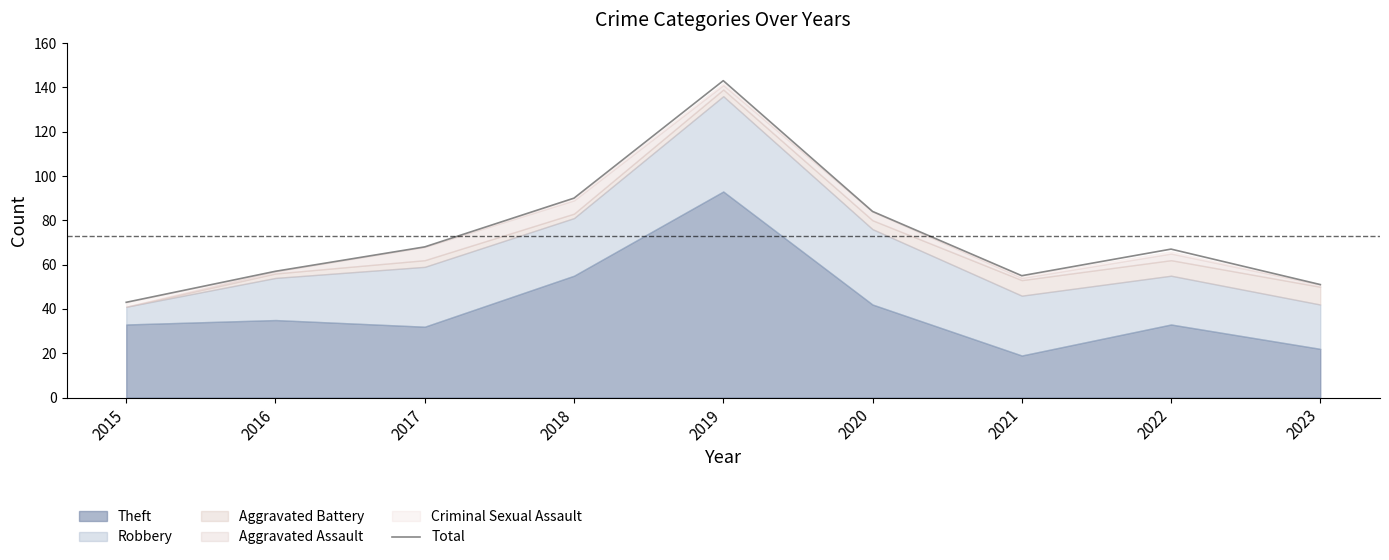

What is the difference between the values at 2018 and 2022?

23